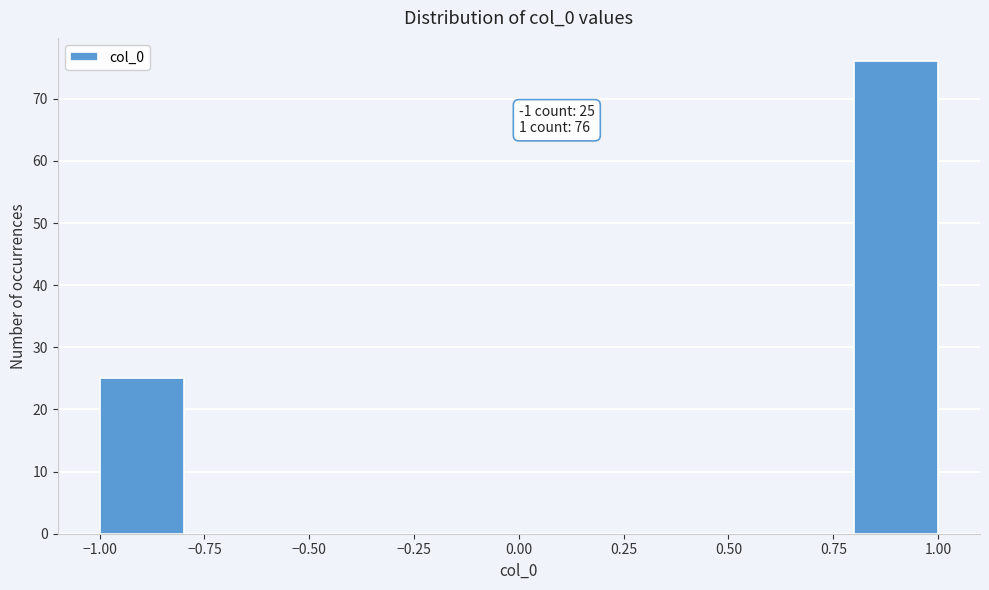

Over which range of the x-axis is the bar tallest?

0.8 to 1.0